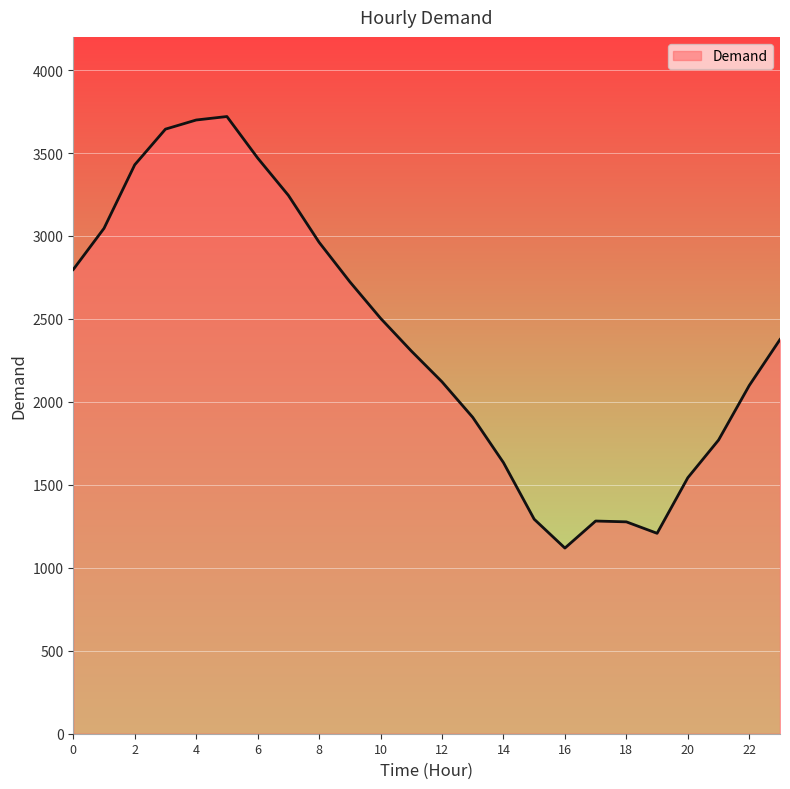

What is the maximum value shown in the chart?

3720